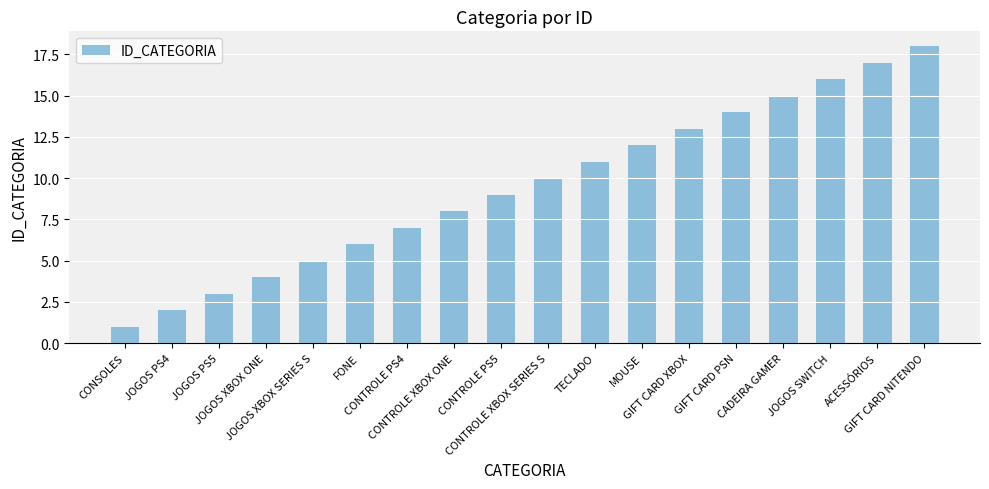

What is the sum of the values at CONTROLE PS4 and CONSOLES?

8